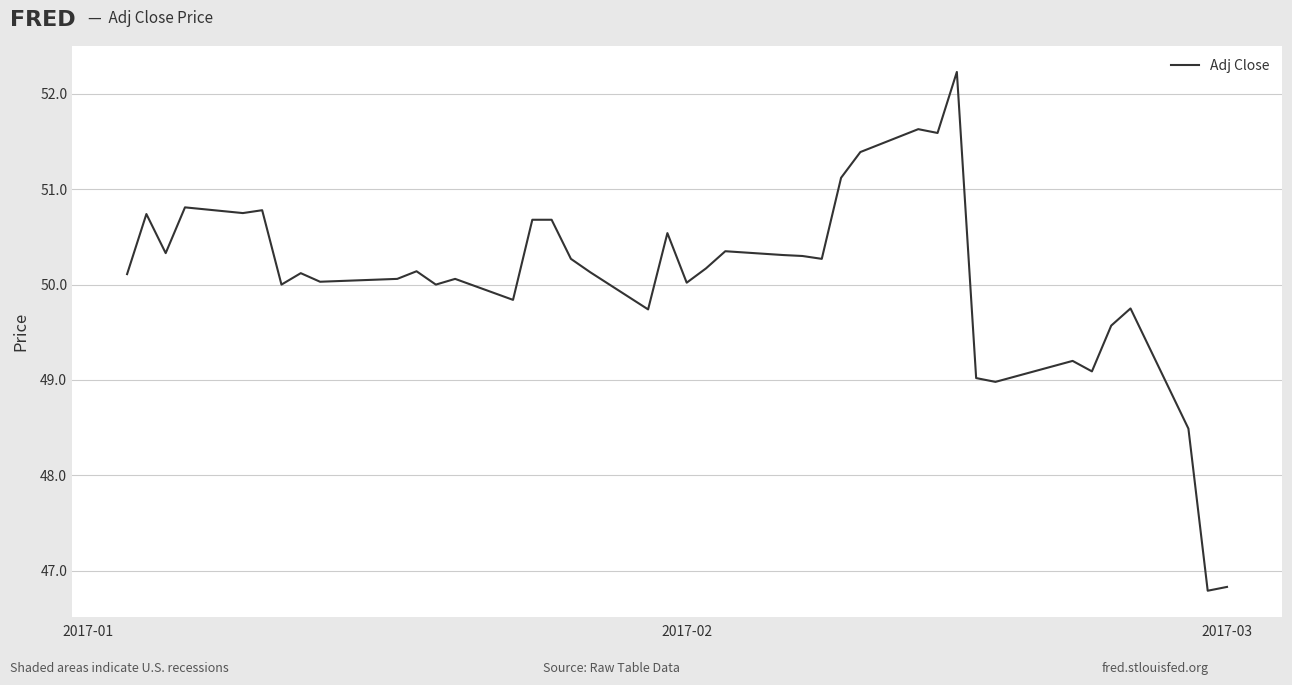

What is the difference between the maximum and minimum values?

5.4